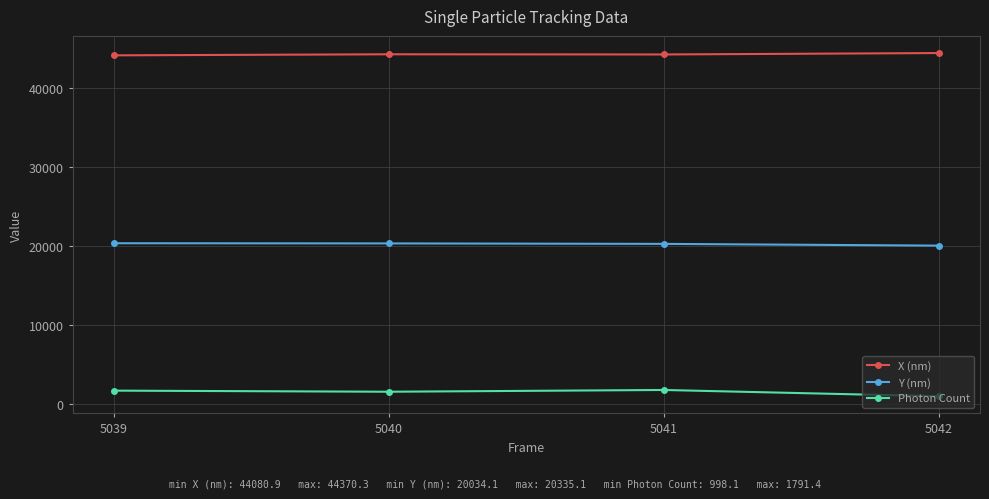

True or false: Photon Count has more than 1 points higher than both neighbors.

False